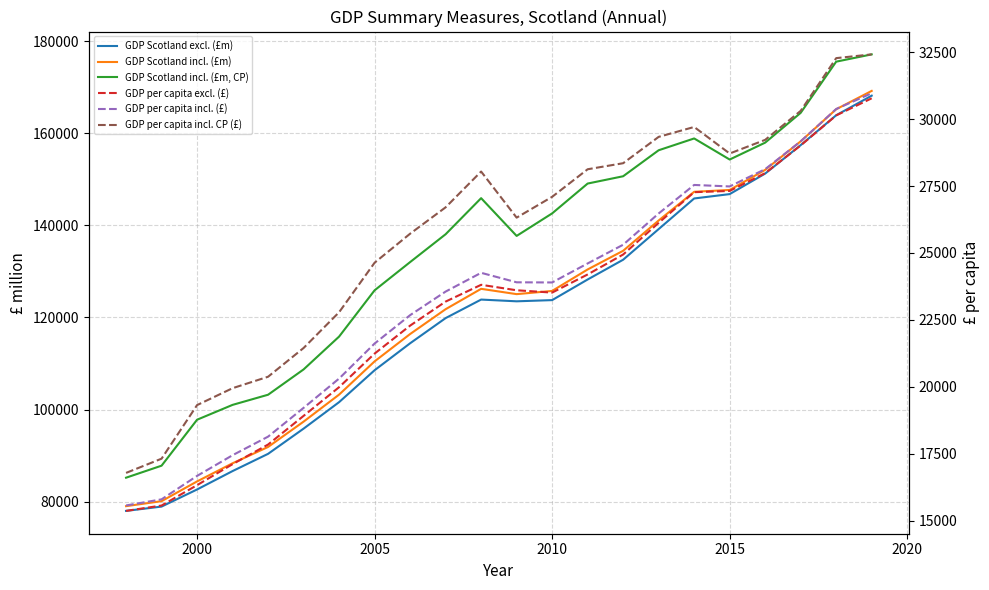

True or false: GDP per capita incl. (£) and GDP Scotland excl. (£m) cross at least once.

False